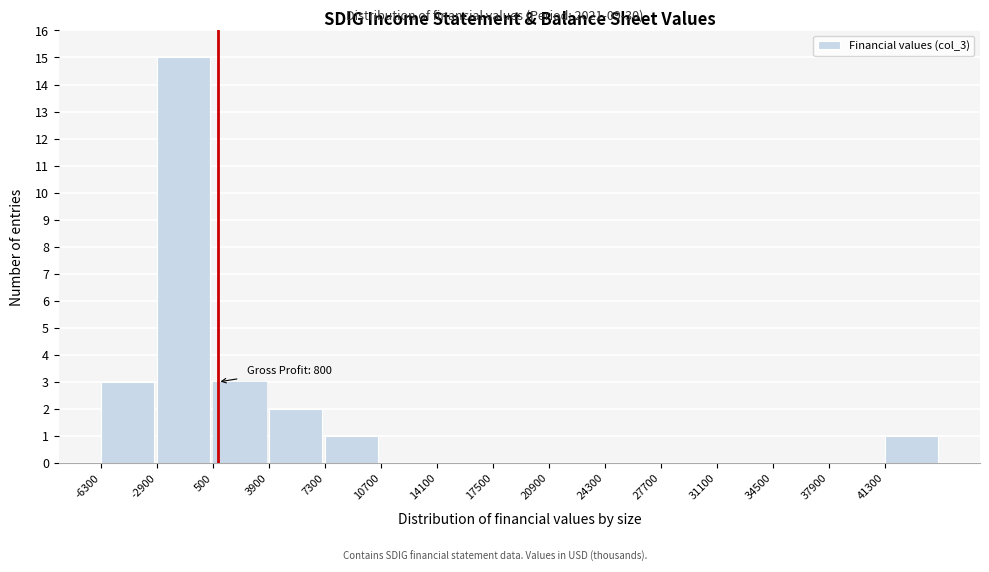

Which range on the x-axis has the tallest bar?

-2900 to 500